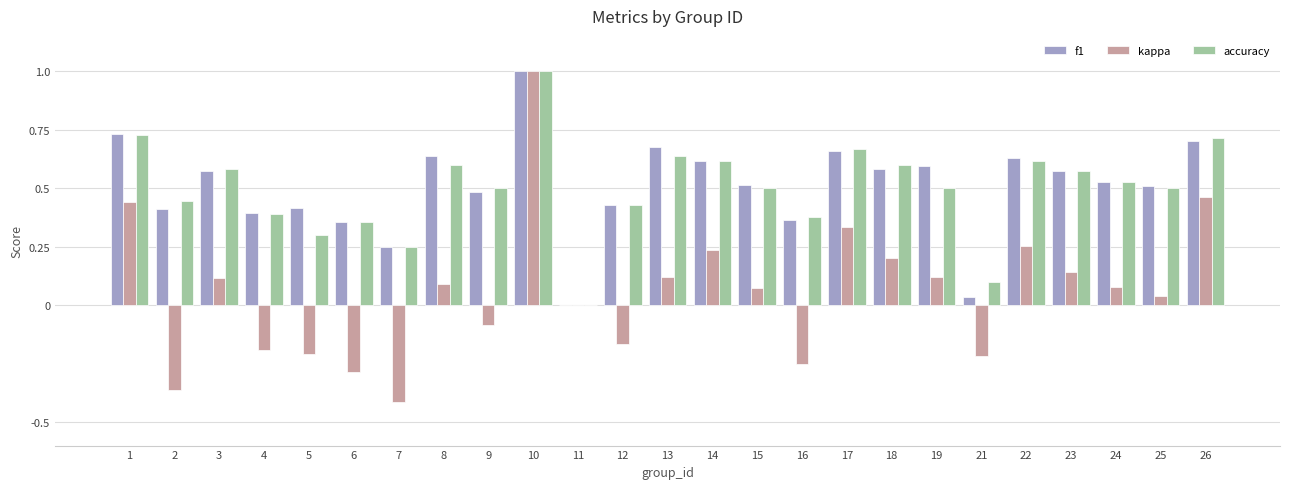

Which series changed the most between 13 and 25?

f1